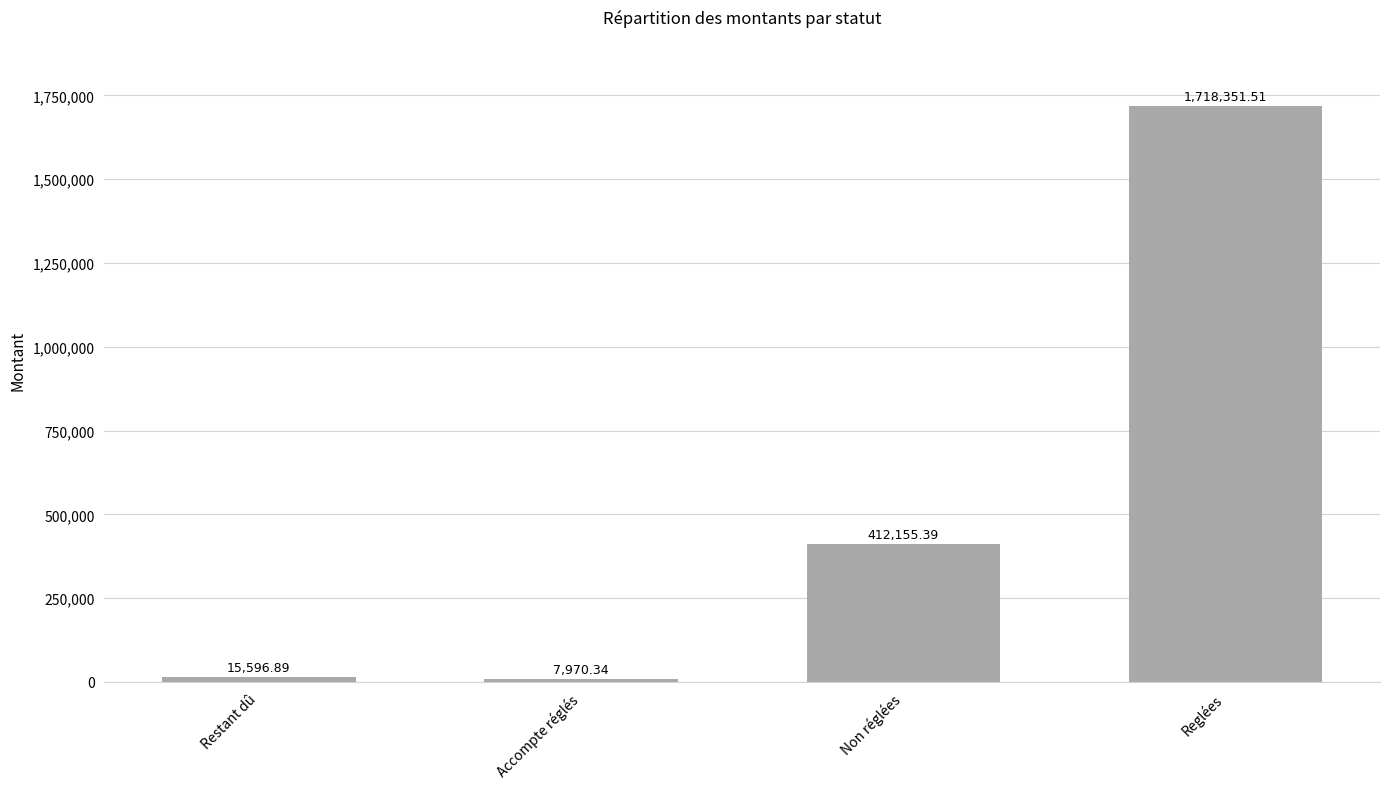

Where does the data first go above 412155?

Non réglées